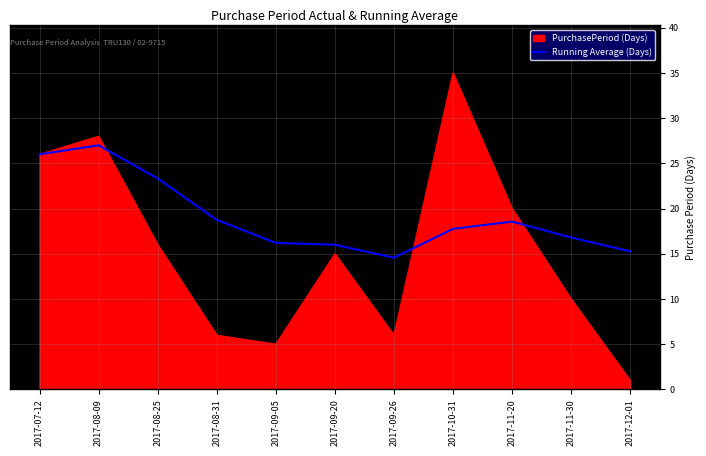

Rank the series by their maximum value, from lowest to highest.

Running Average (Days), PurchasePeriod (Days)